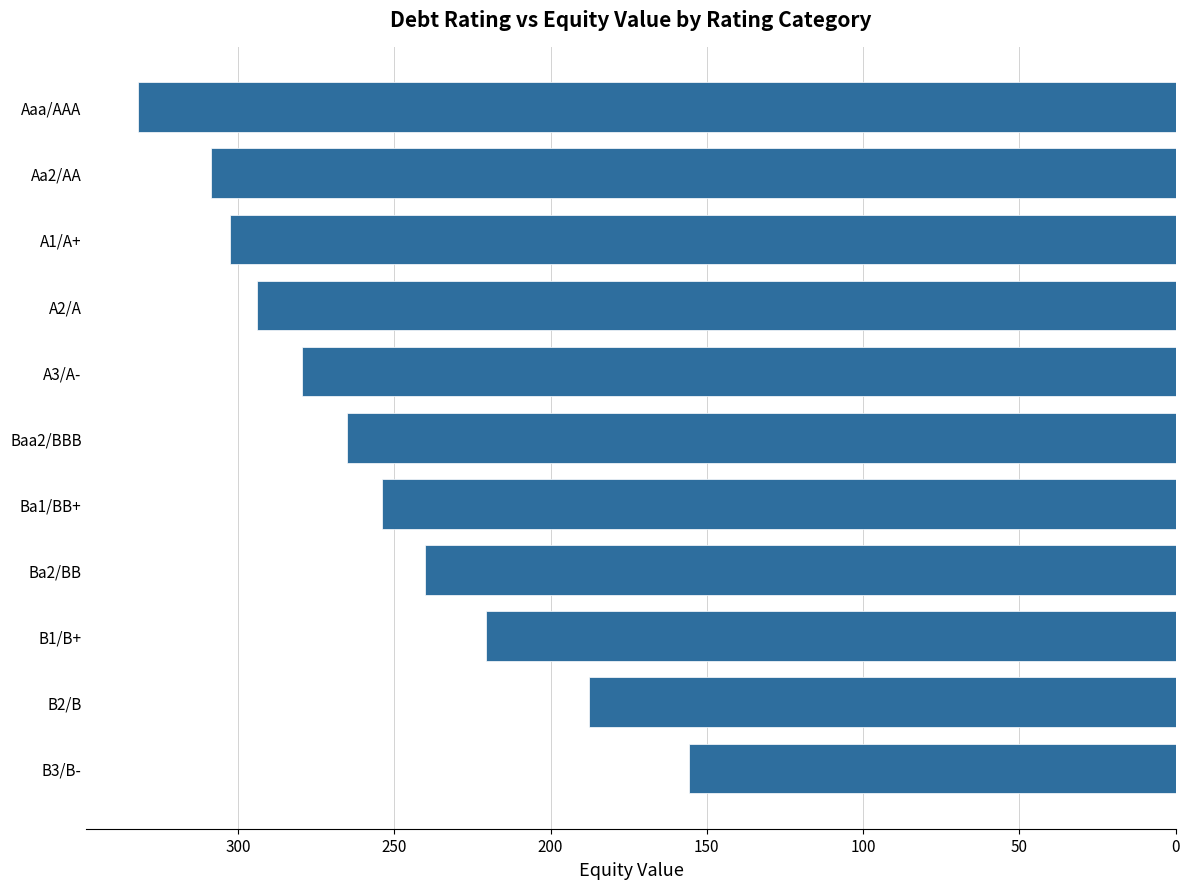

Approximately how many times larger is the value at A3/A- compared to B3/B-?

1.8